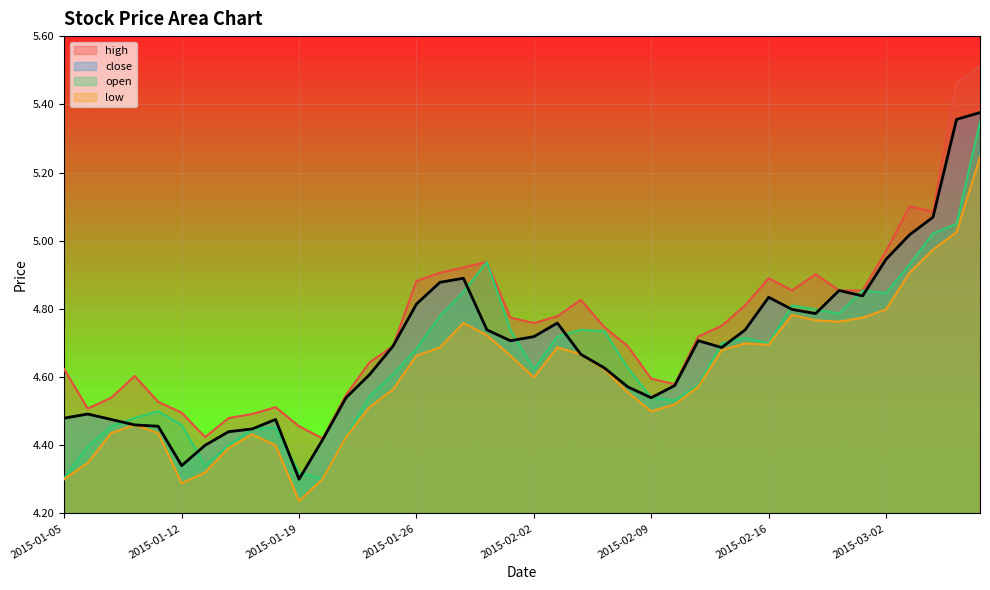

What is the sum of all close values?

187.5